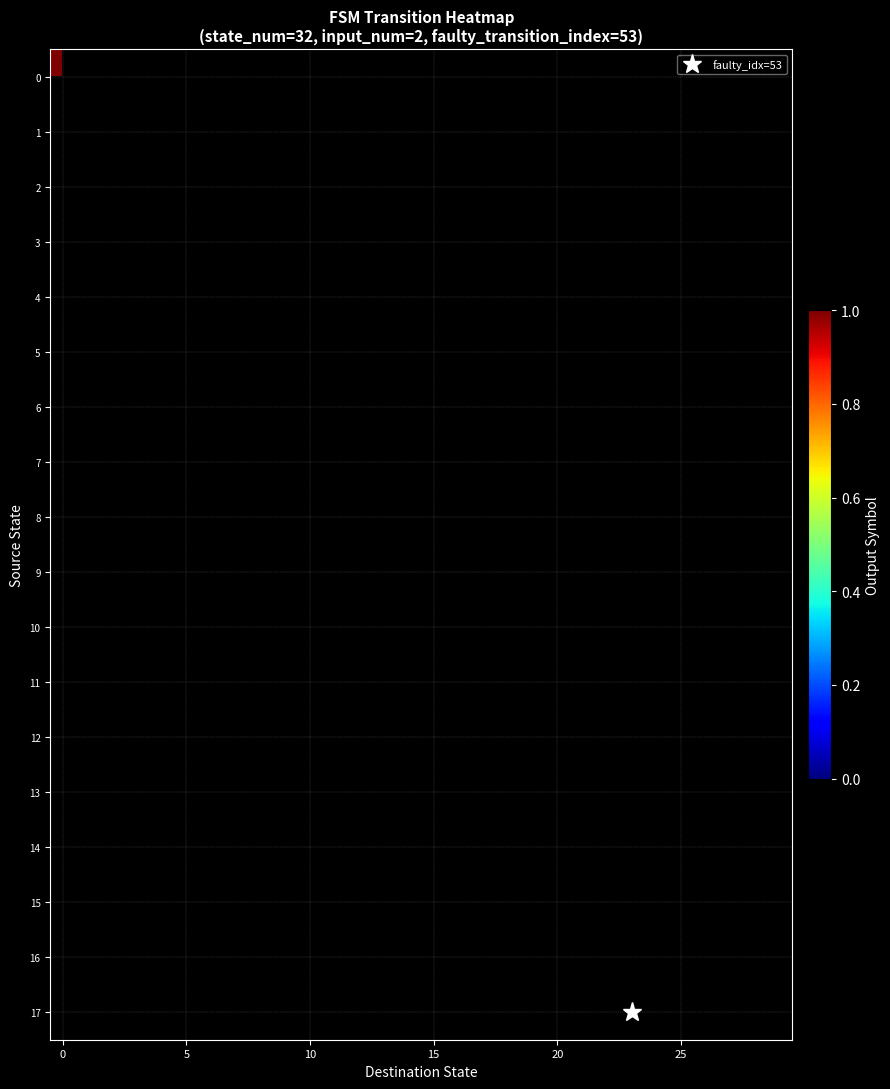

List the series in order of their peak value, lowest first.

0, 1, 2, 3, 4, 5, 6, 7, 8, 9, 10, 11, 12, 13, 14, 15, 16, 17